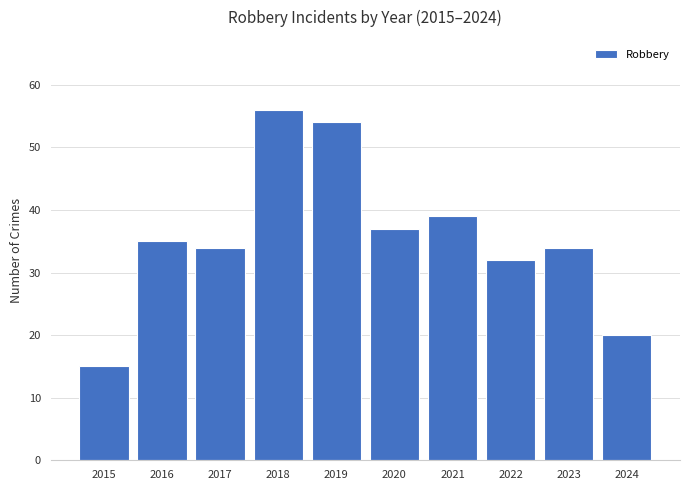

What is the change in value from 2015 to 2016?

+20